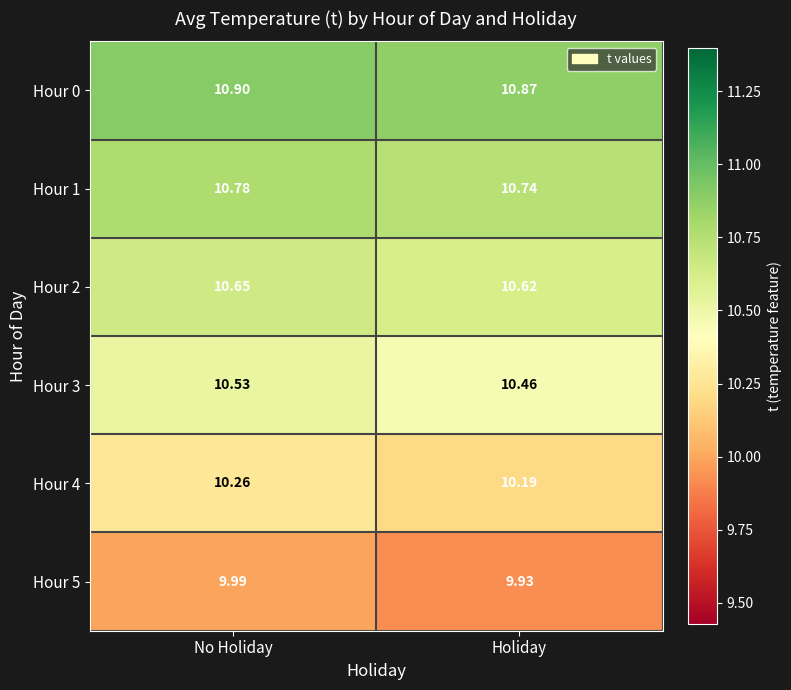

At which category does the chart reach its minimum across all series?

Holiday